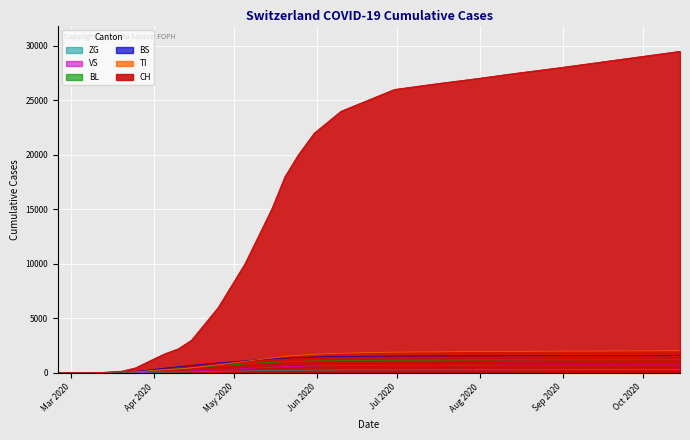

At which label does CH reach its peak?

2020-10-15